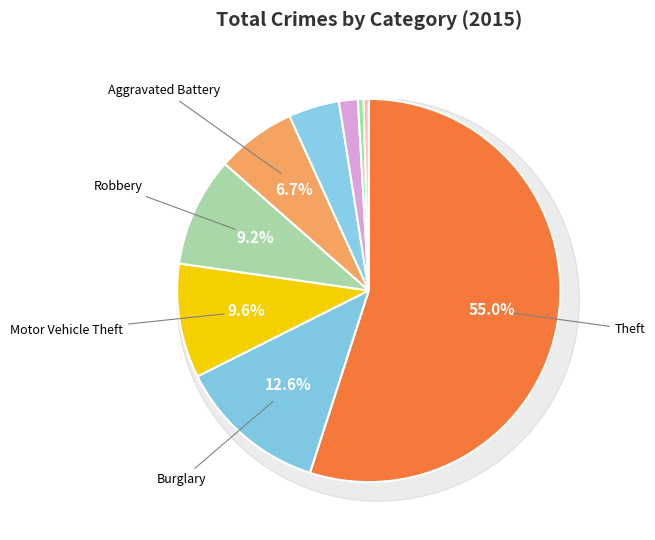

To the nearest percent, what portion does Criminal Sexual Assault represent?

2%